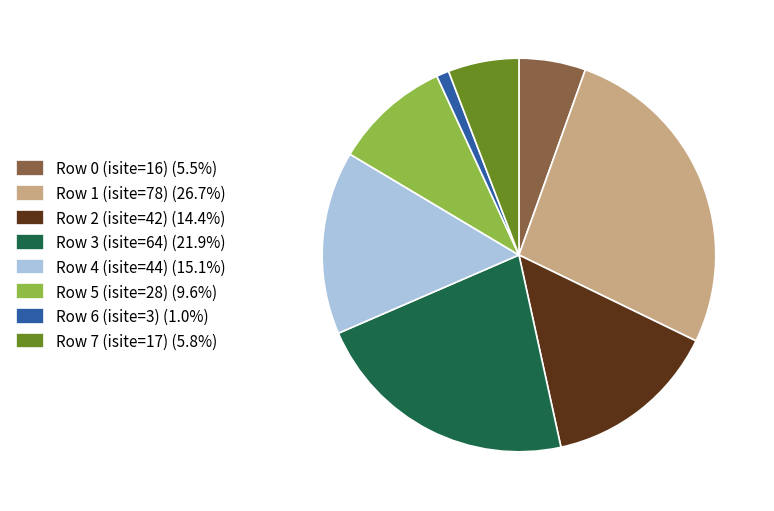

How many segments does this pie chart have?

8